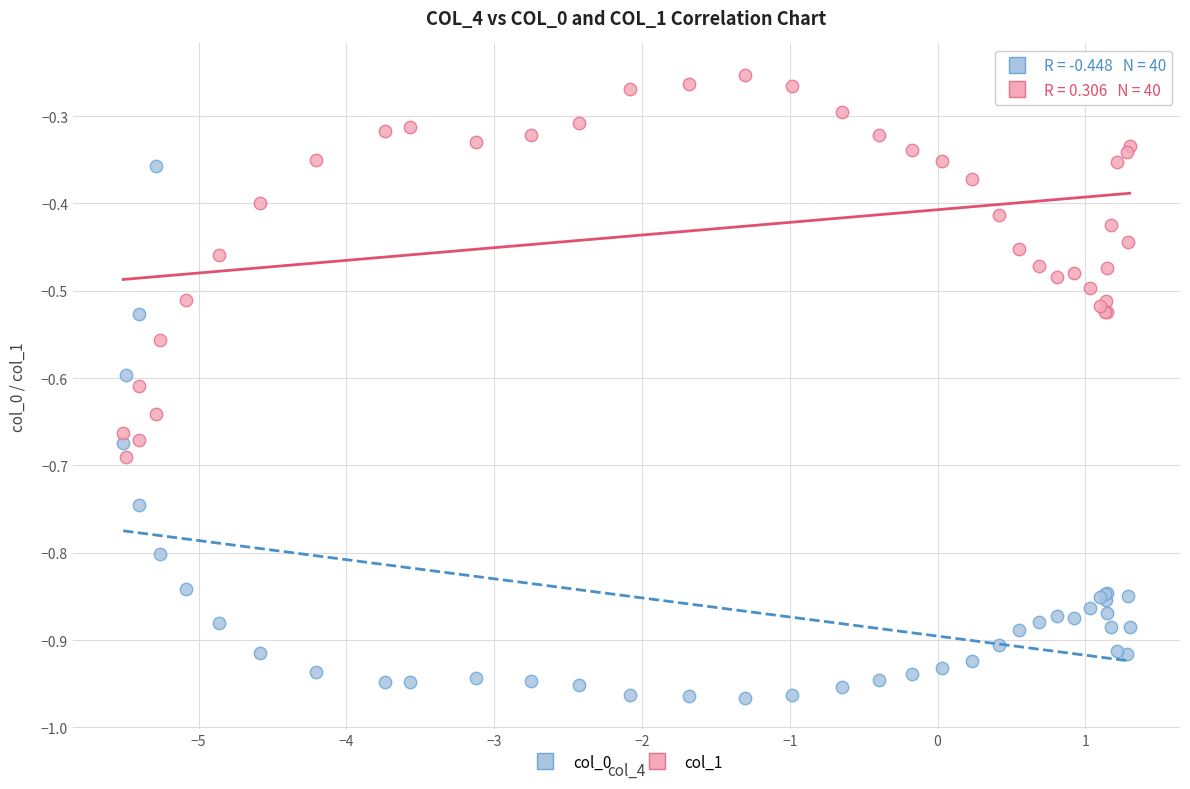

Which series contains the lowest Y value?

col_0